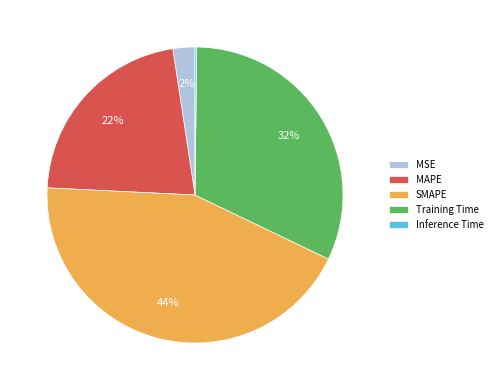

Which slice is the largest?

SMAPE